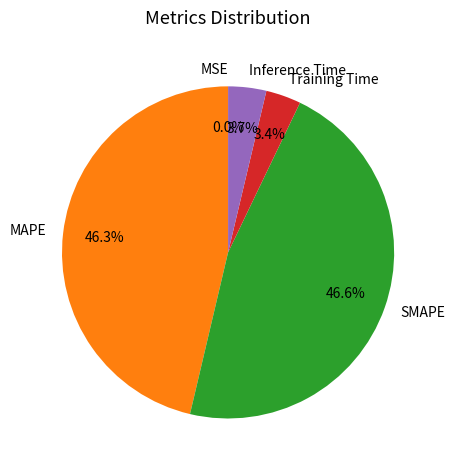

To the nearest percent, what is the difference between the largest and smallest slice percentages?

47%